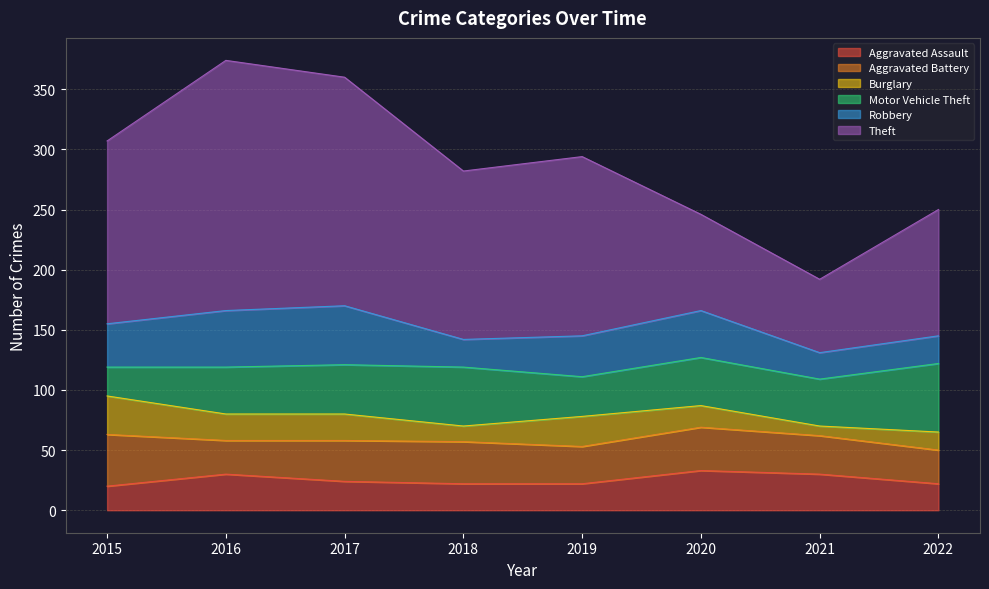

What is the total value across all series at 2016?

374